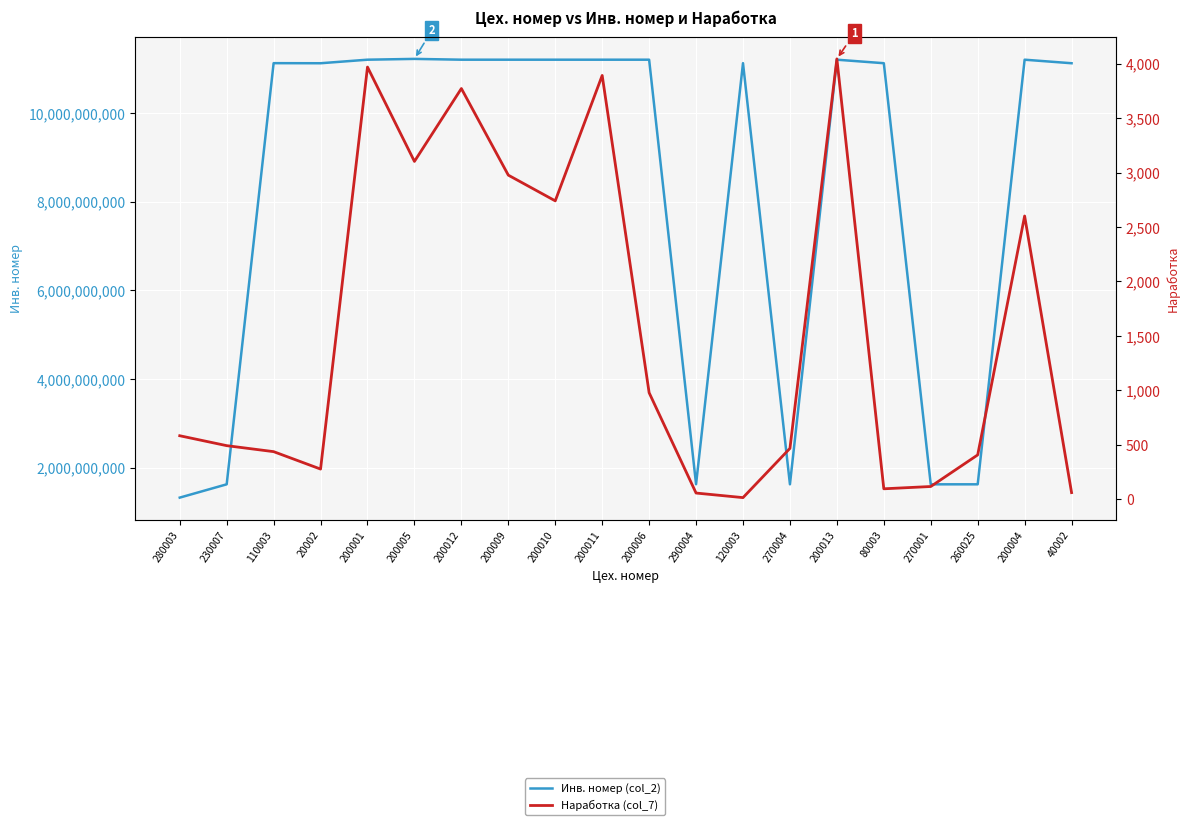

True or false: Инв. номер (col_2) and Наработка (col_7) intersect in this chart.

False